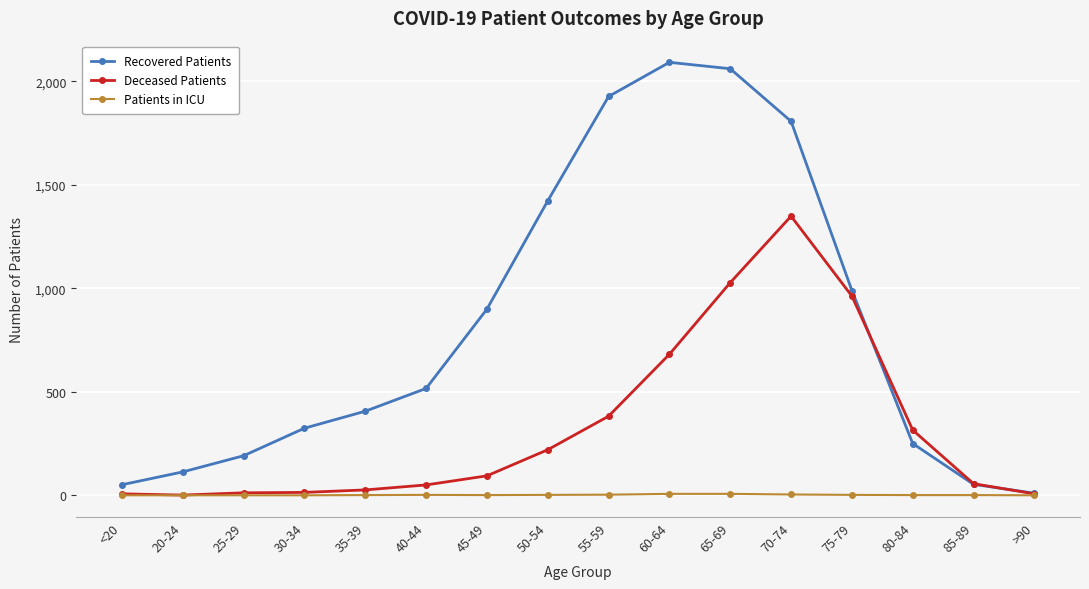

How many Patients in ICU values are between 0 and 3?

13